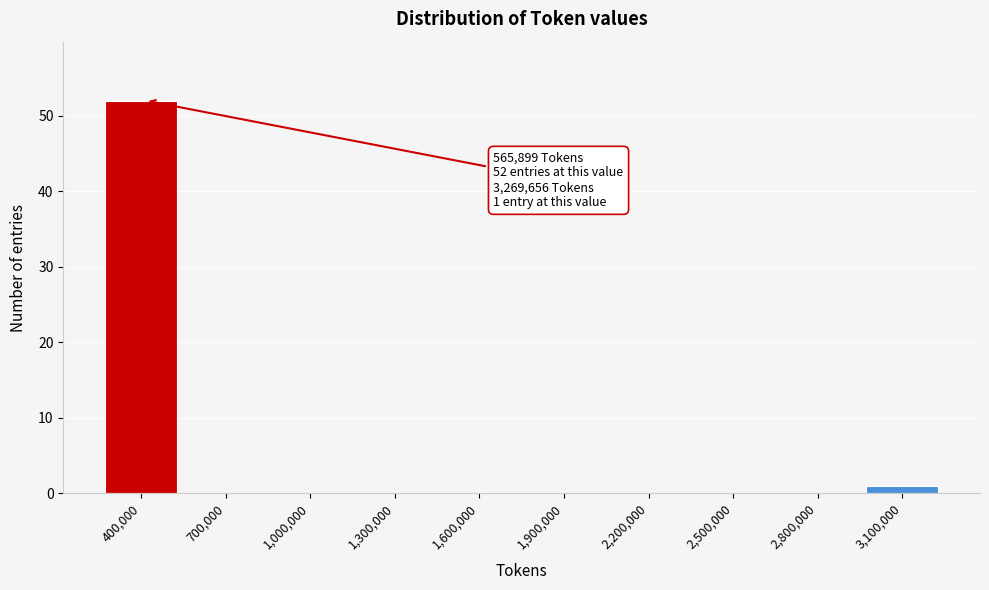

Reading left to right, transcribe all the data shown in this chart.

400,000=52	700,000=0	1,000,000=0	1,300,000=0	1,600,000=0	1,900,000=0	2,200,000=0	2,500,000=0	2,800,000=0	3,100,000=1